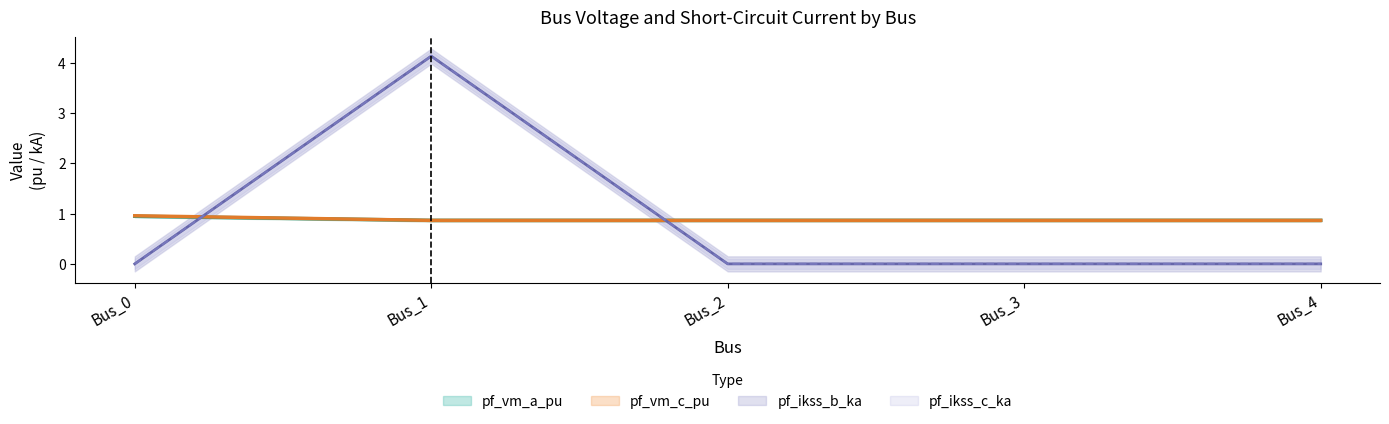

Rank the series by their maximum value, from highest to lowest.

pf_ikss_b_ka, pf_ikss_c_ka, pf_vm_c_pu, pf_vm_a_pu